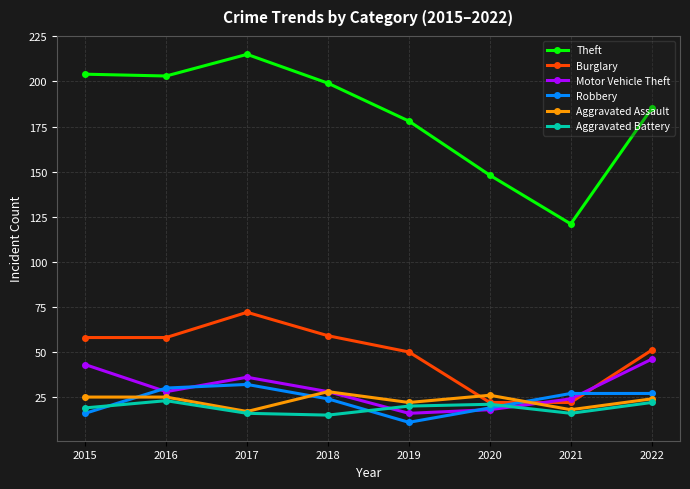

At how many categories does at least one series exceed 36?

8